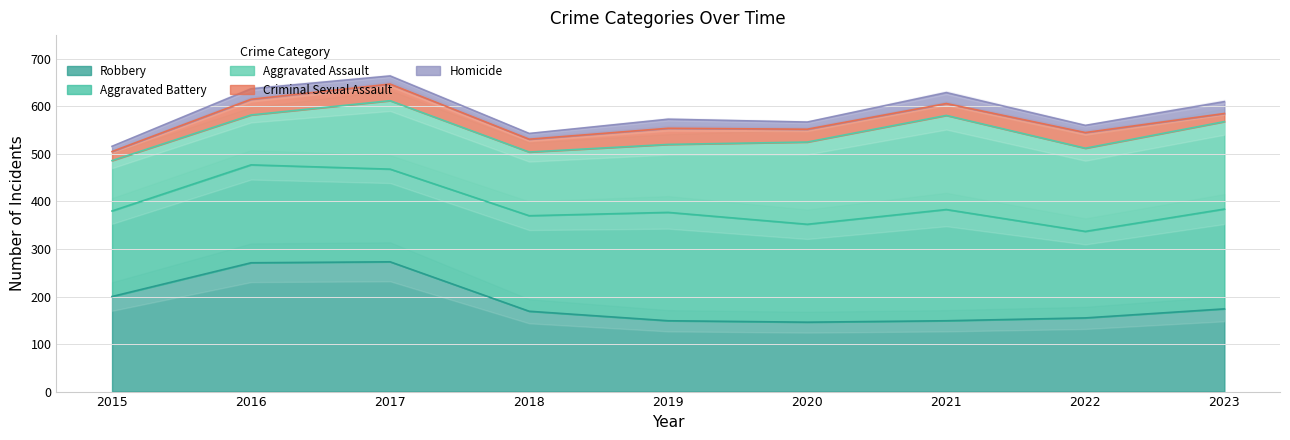

What is the lowest value of the Robbery series?

146